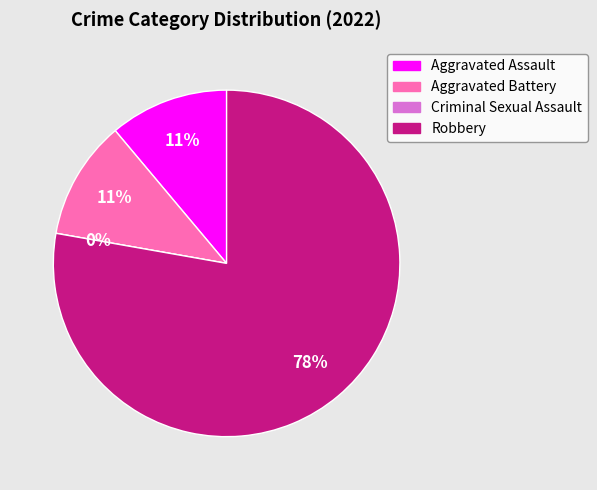

What percentage is the Robbery slice, to the nearest percent?

78%